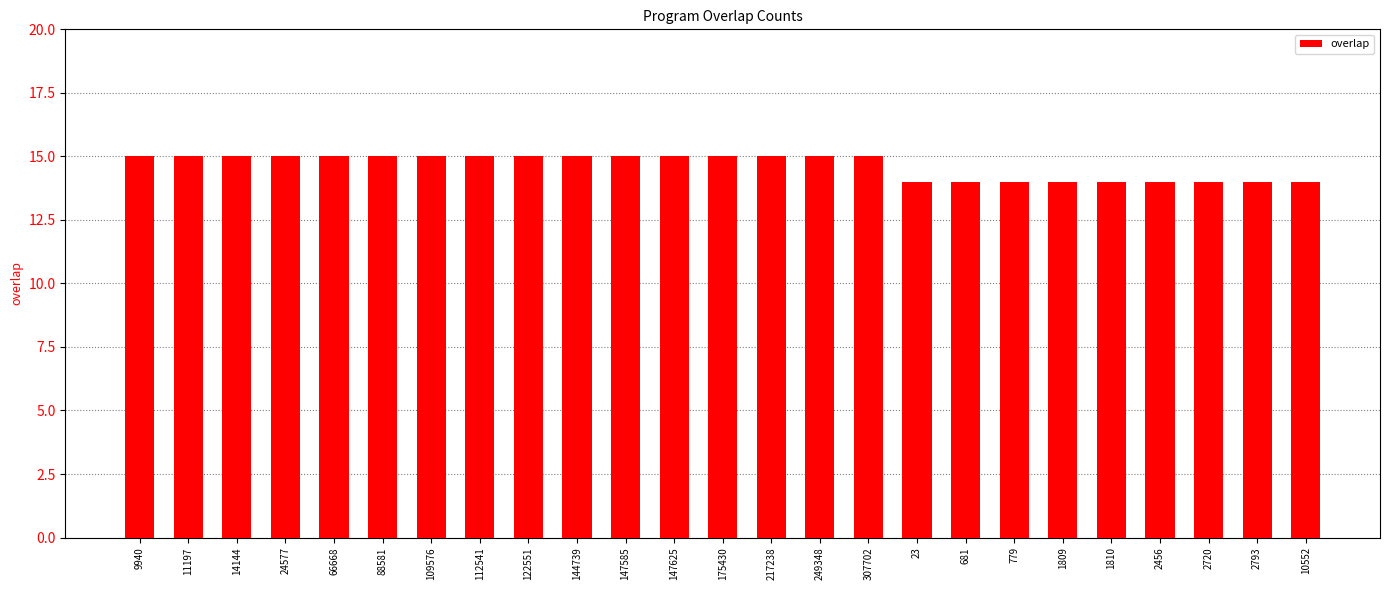

Does the chart contain any negative values?

No